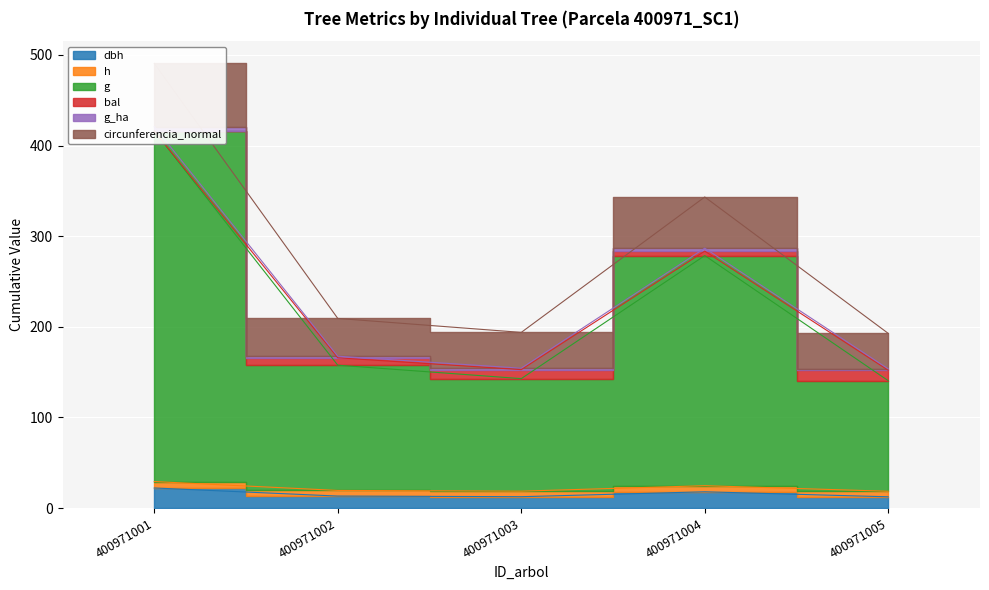

What is the approximate value of g_ha at 400971004?

286.8